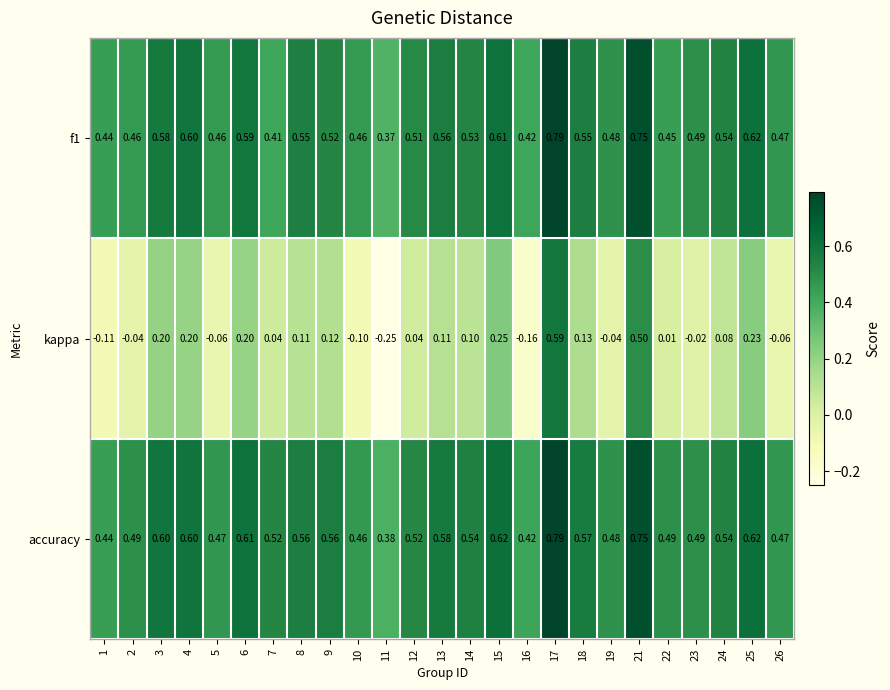

Which series has the widest spread of values?

kappa